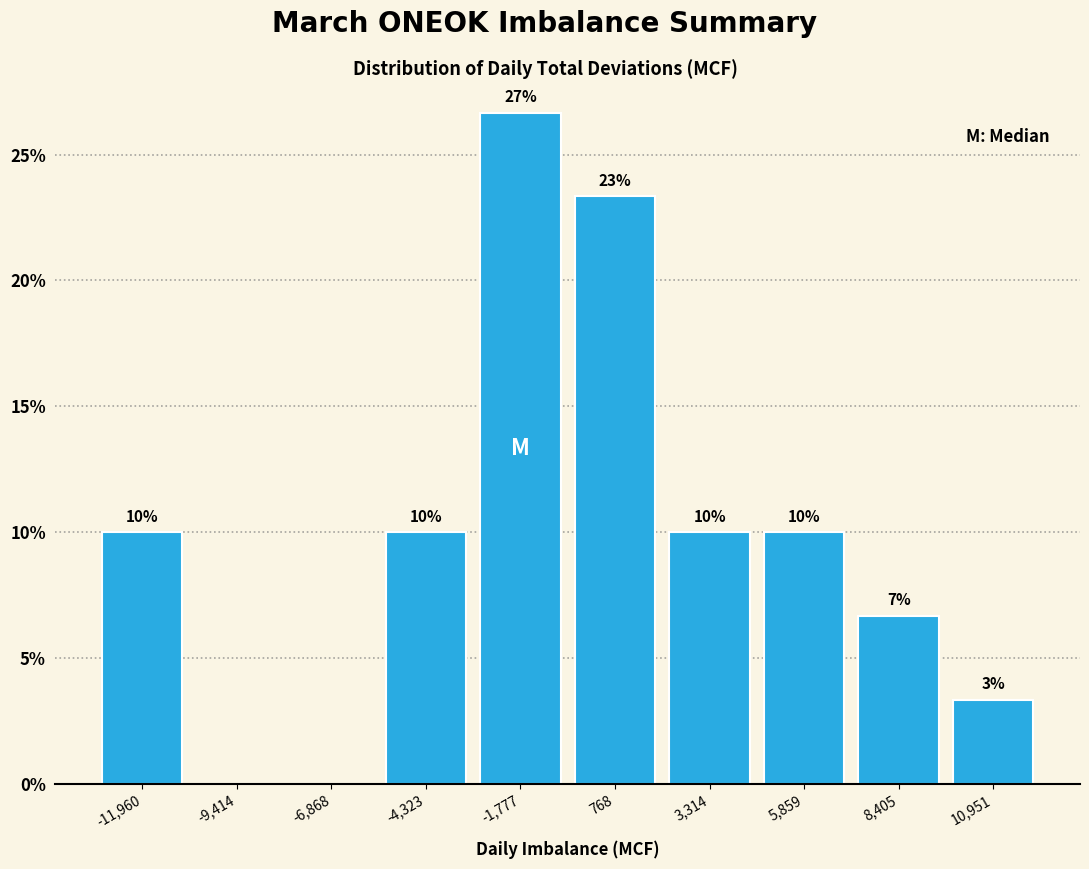

Over which range of the x-axis is the bar tallest?

-3000 to -500